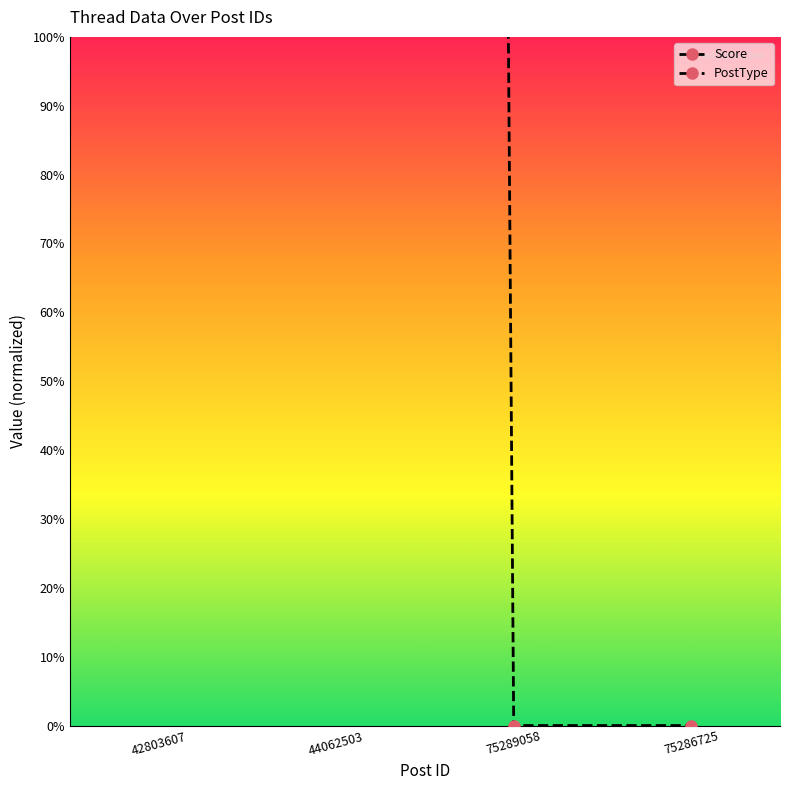

Reading left to right, list all the values displayed in this chart.

Score: 42803607=3333.3	44062503=3333.3	75289058=0.0	75286725=0.0
PostType: 42803607=1666.7	44062503=3333.3	75289058=5000.0	75286725=5000.0